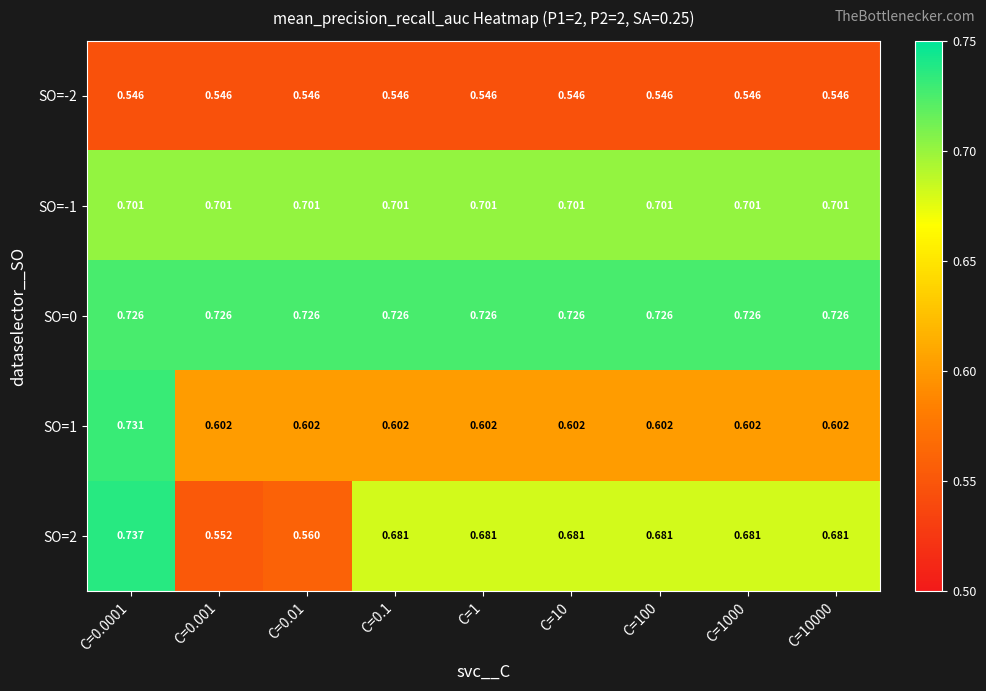

Is the value of SO=-1 at C=10000 greater than the value of SO=2 at C=0.001?

Yes